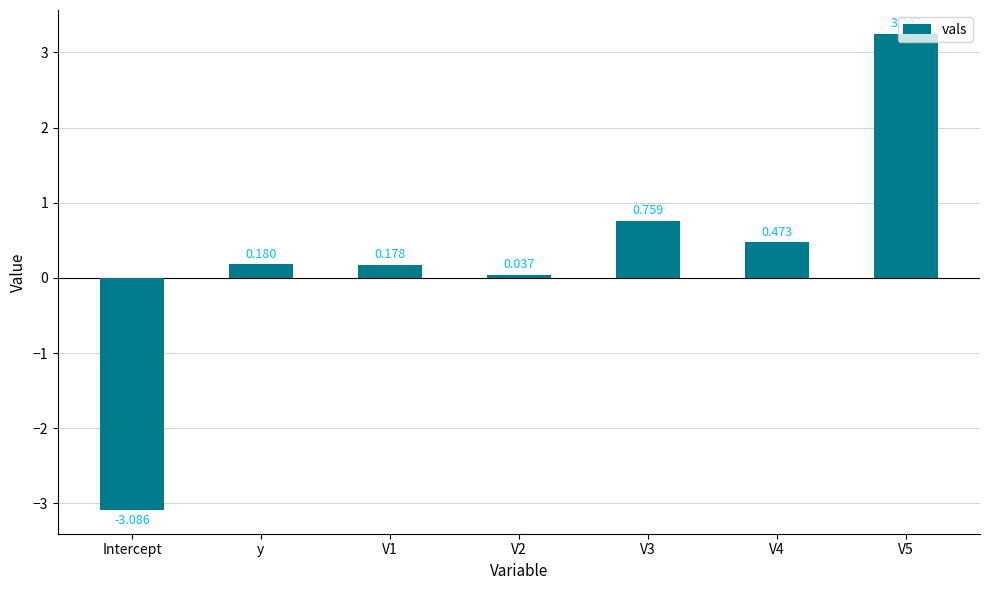

Which category has the lowest value across all series?

Intercept